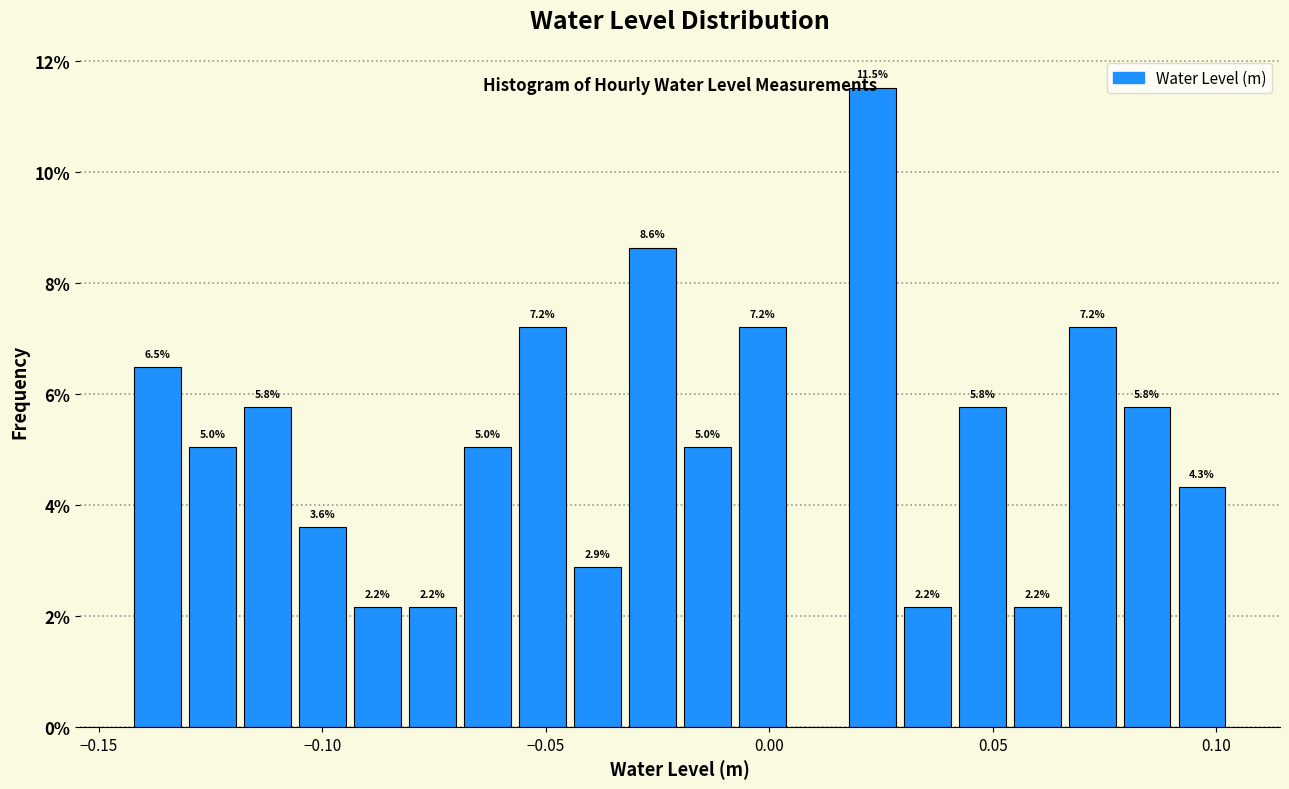

Around what value on the x-axis is the tallest bar? Give the approximate position of its centre, as read against the axis.

0.025